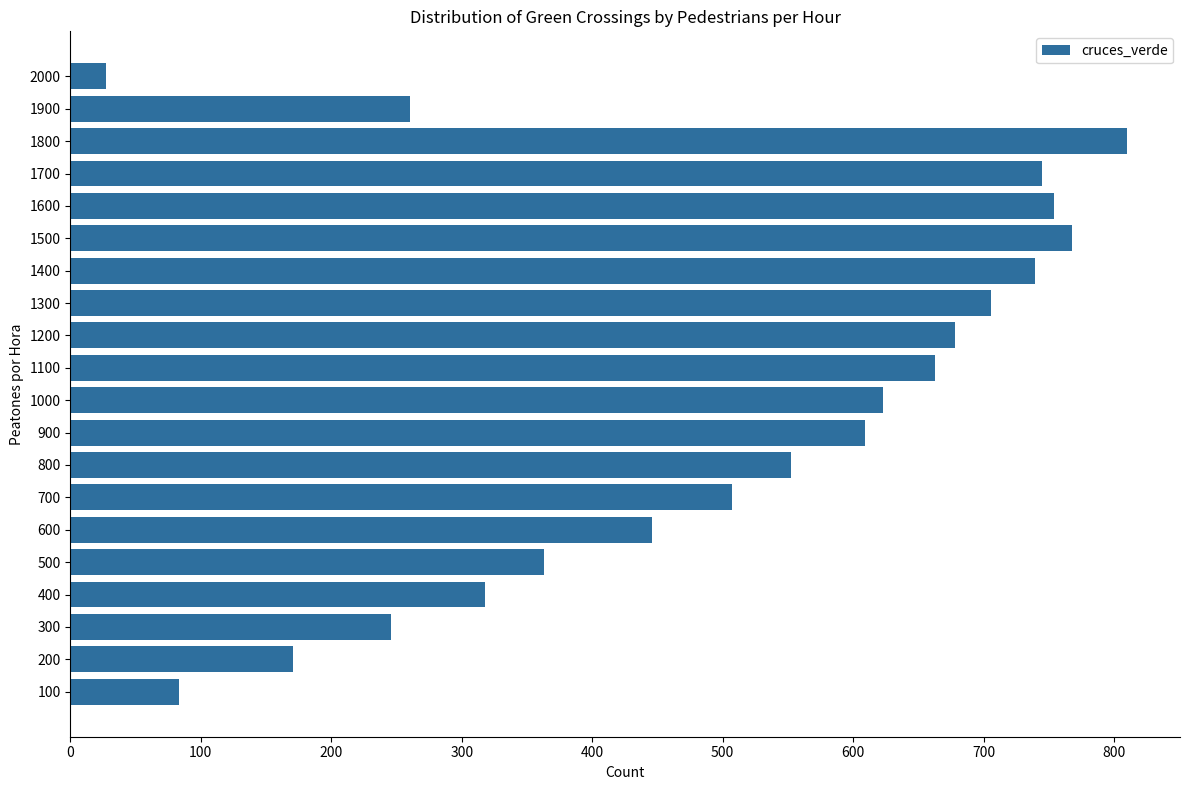

The value at 1700 is 1034. True or false?

False